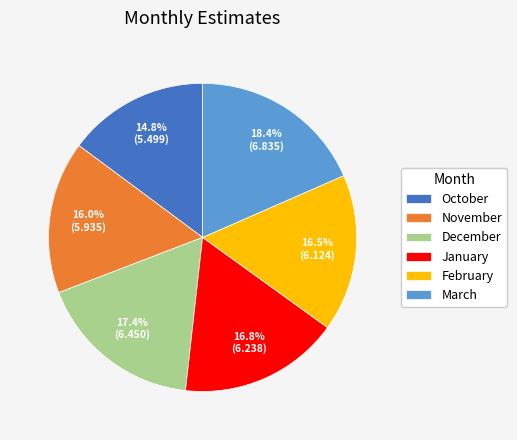

To the nearest percent, what portion does October represent?

15%